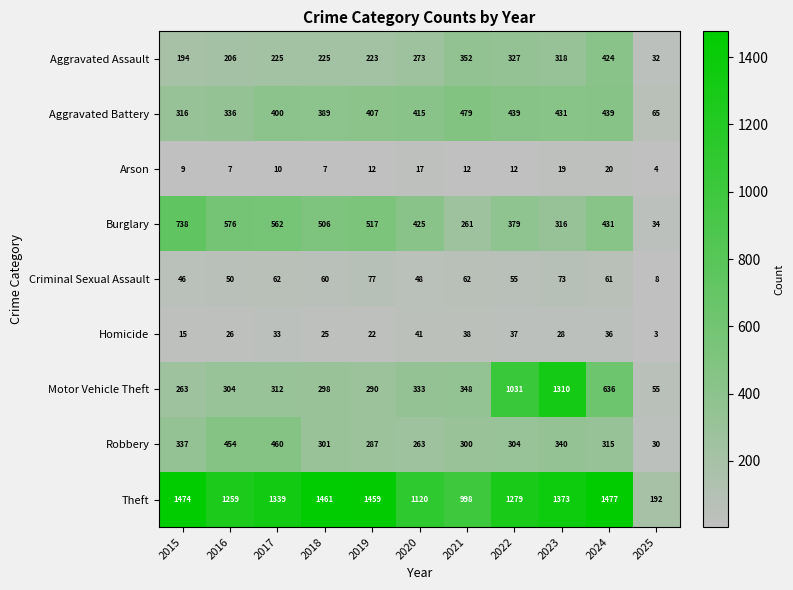

The value of Criminal Sexual Assault at 2018 is 29. True or false?

False